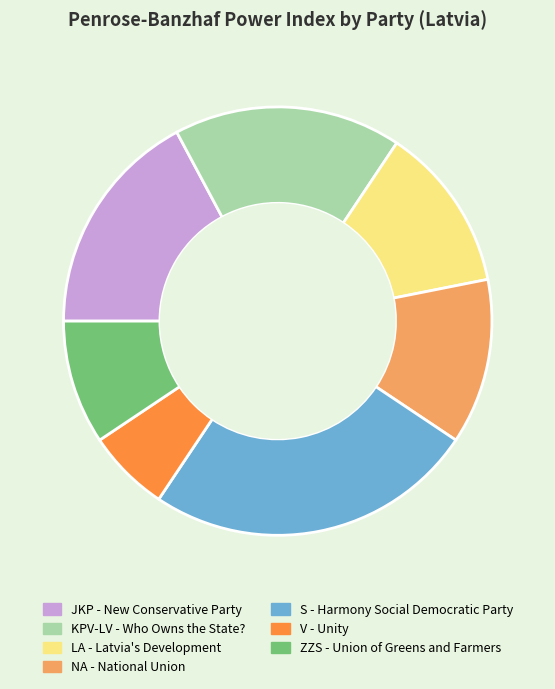

How many slices are in this pie chart?

7